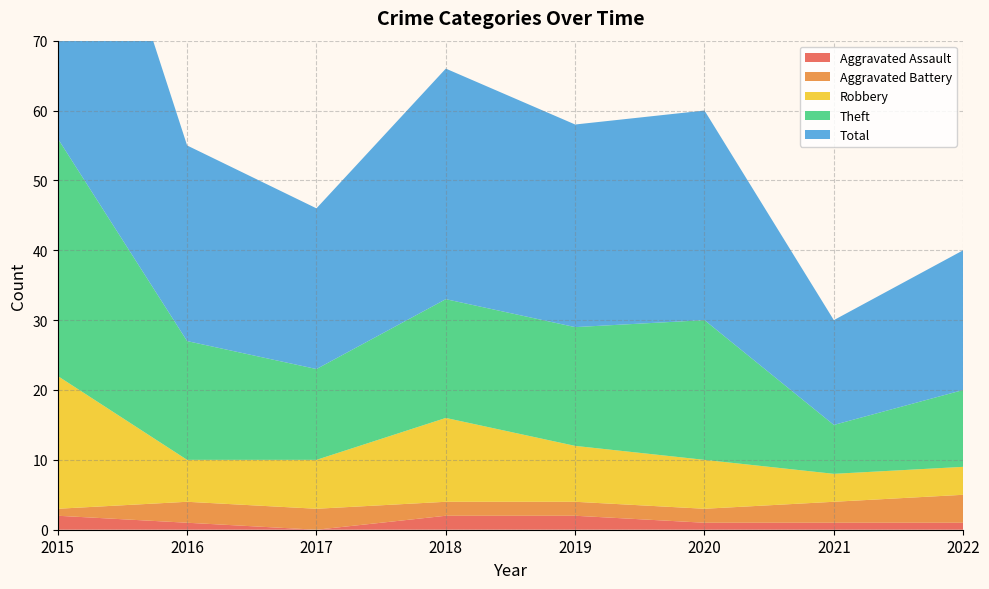

Reading right to left, what are all the values shown in this chart?

Aggravated Assault: 2022=1	2021=1	2020=1	2019=2	2018=2	2017=0	2016=1	2015=2
Aggravated Battery: 2022=4	2021=3	2020=2	2019=2	2018=2	2017=3	2016=3	2015=1
Robbery: 2022=4	2021=4	2020=7	2019=8	2018=12	2017=7	2016=6	2015=19
Theft: 2022=11	2021=7	2020=20	2019=17	2018=17	2017=13	2016=17	2015=34
Total: 2022=20	2021=15	2020=30	2019=29	2018=33	2017=23	2016=28	2015=56